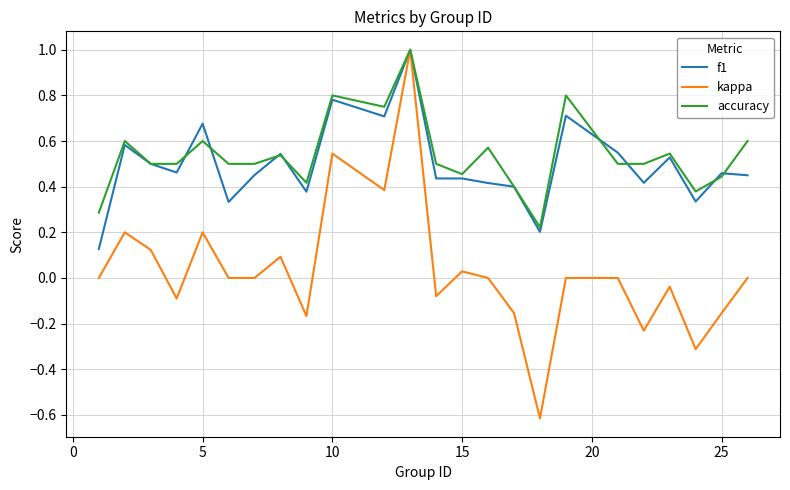

Which series has the widest spread of values?

kappa